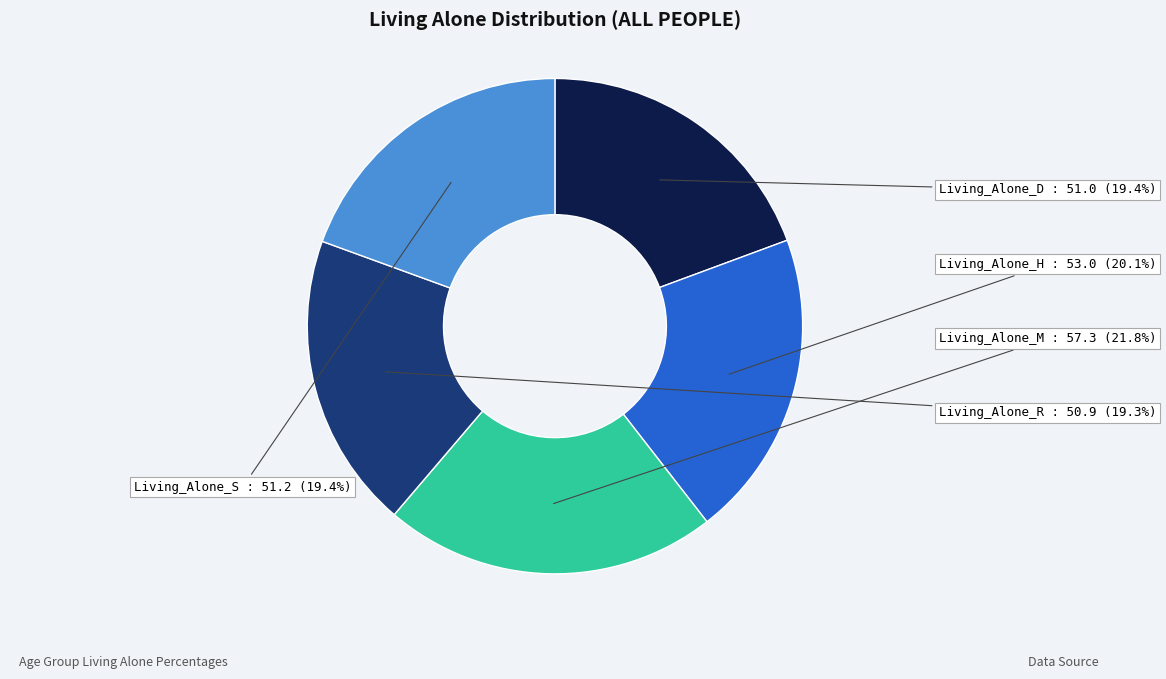

Is the sum of Living_Alone_D and Living_Alone_M greater than half?

No